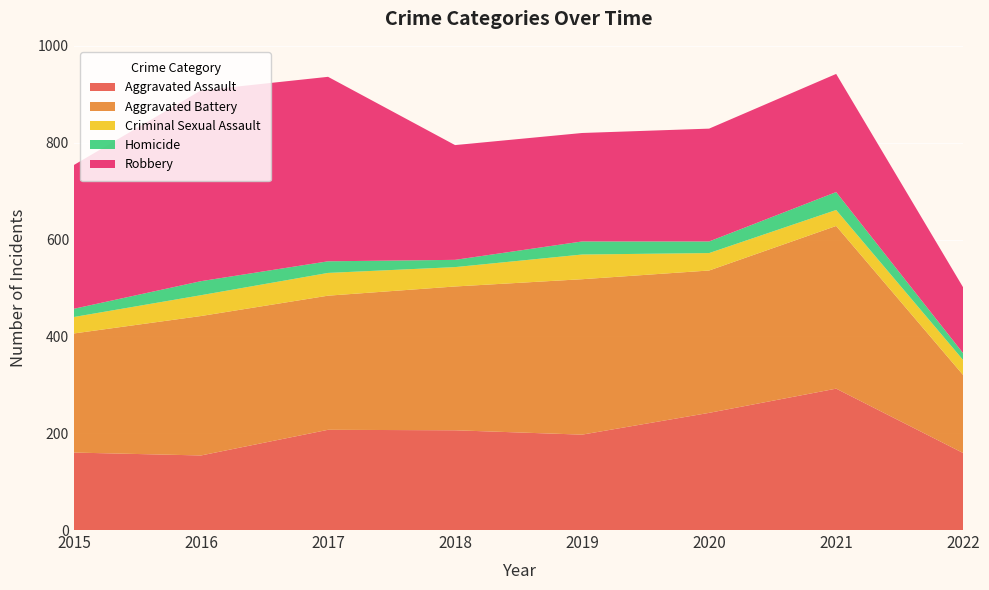

Reading left to right, extract all data points from this chart.

Aggravated Assault: 160	154	207	206	197	242	292	159
Aggravated Battery: 246	288	277	297	321	294	336	161
Criminal Sexual Assault: 34	43	47	40	51	36	33	31
Homicide: 17	29	24	15	27	24	37	14
Robbery: 297	394	381	237	224	233	244	136